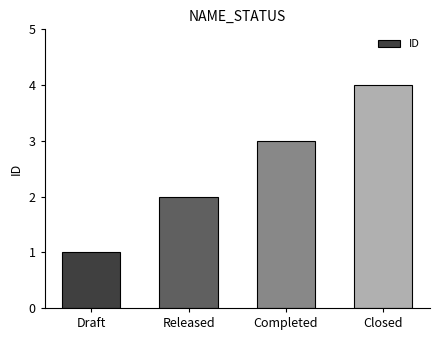

The value at Completed is 3. True or false?

True